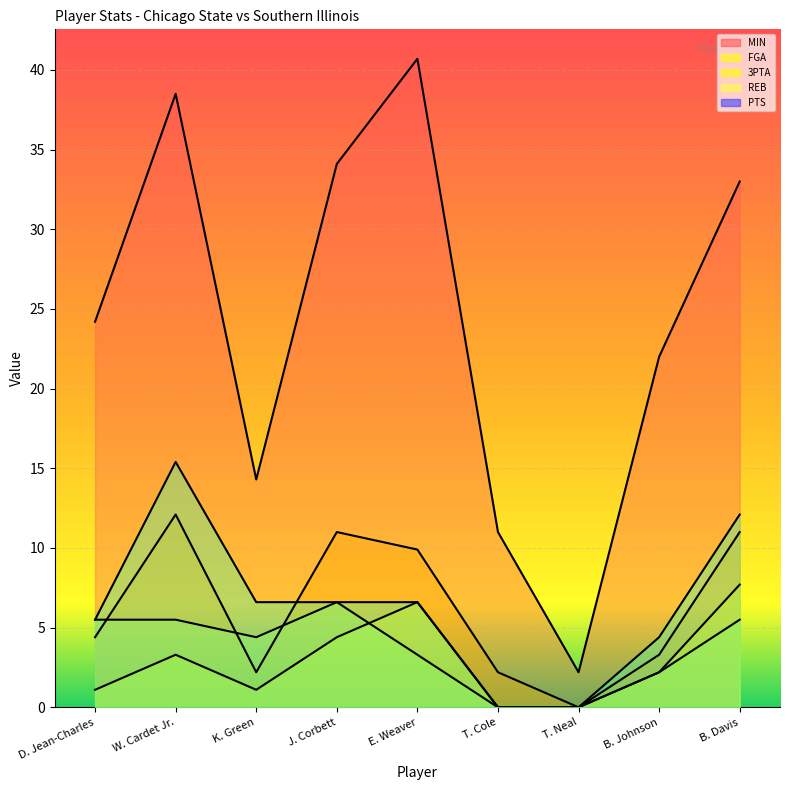

What is the total value across all series at T. Neal?

2.2